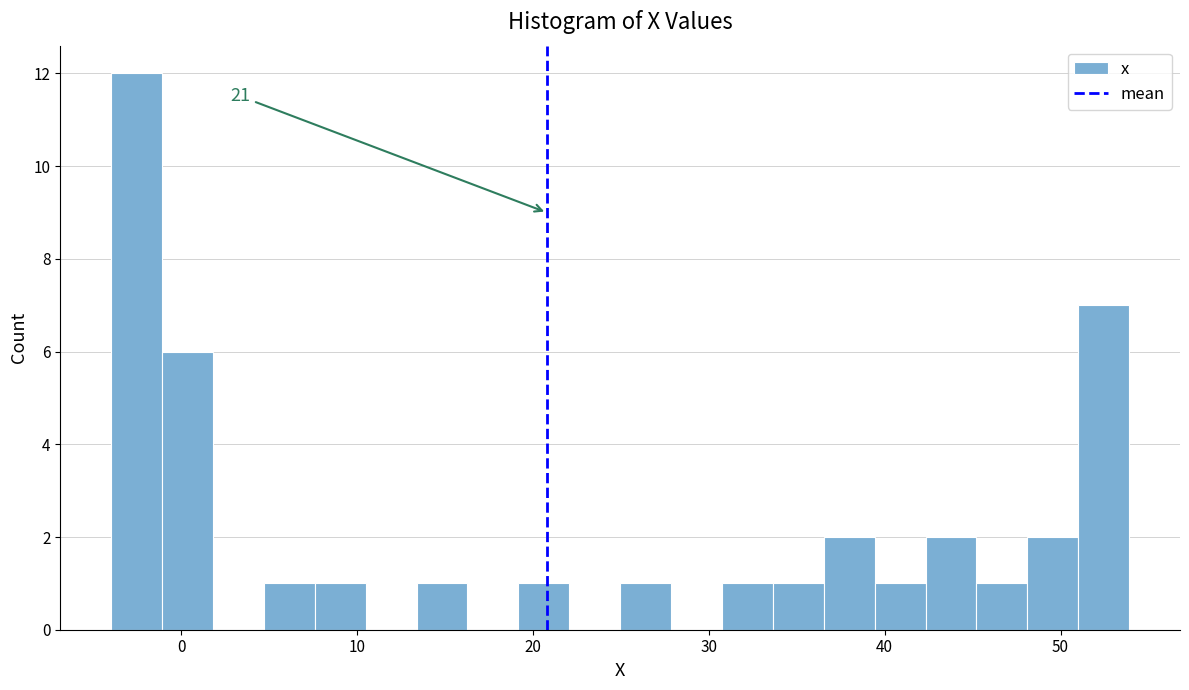

Read against the x-axis, roughly where is the centre of the tallest bar?

-3